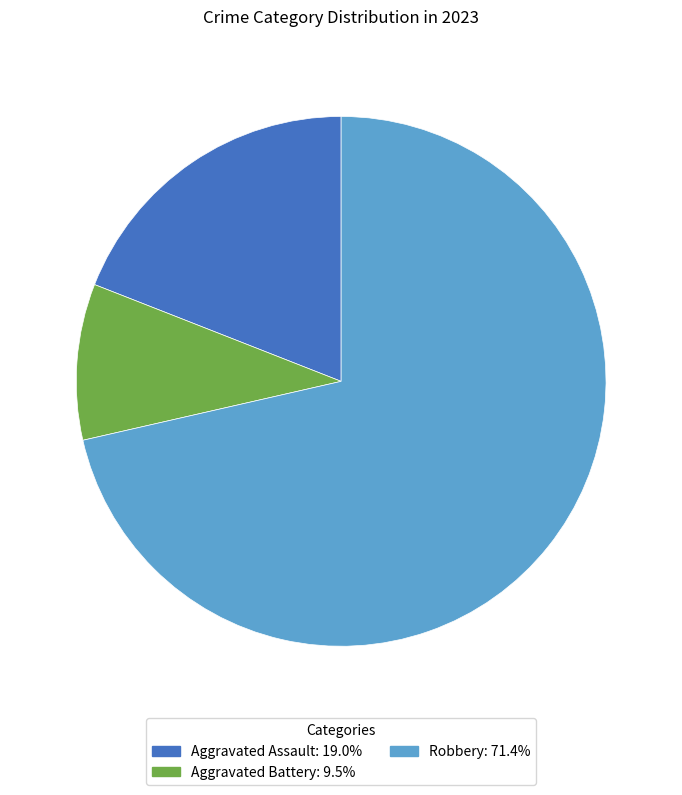

Does any single category account for the majority?

Yes